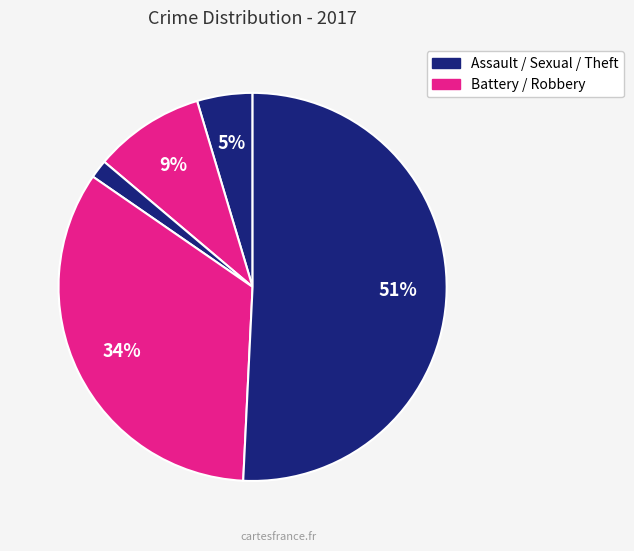

How many slices are in this pie chart?

5